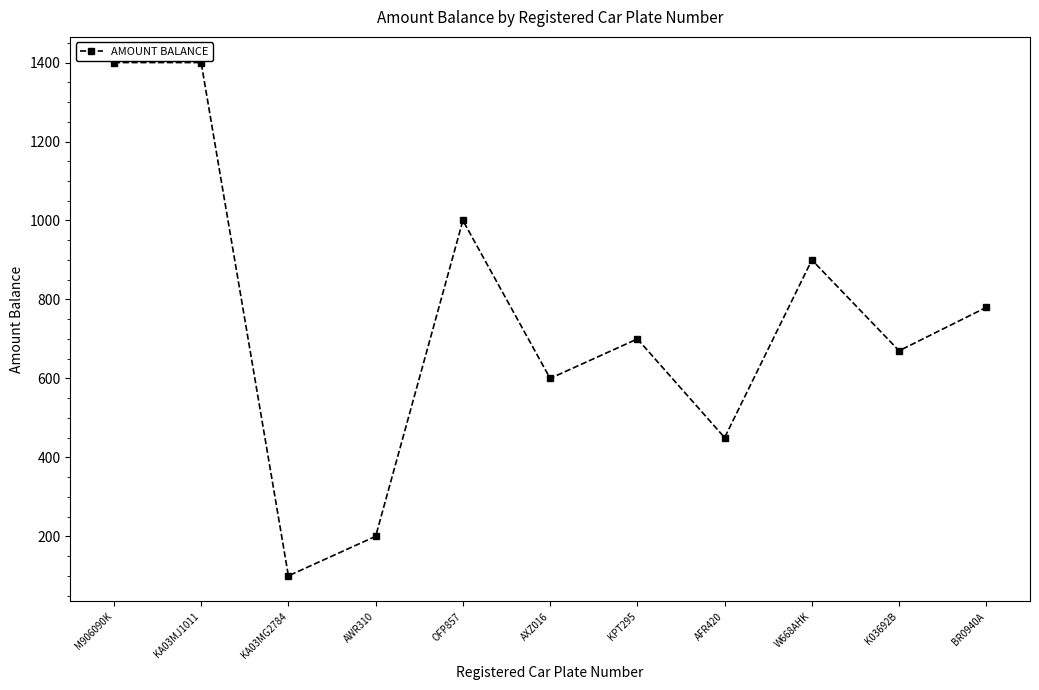

Does the chart display data point markers on the line(s)?

Yes